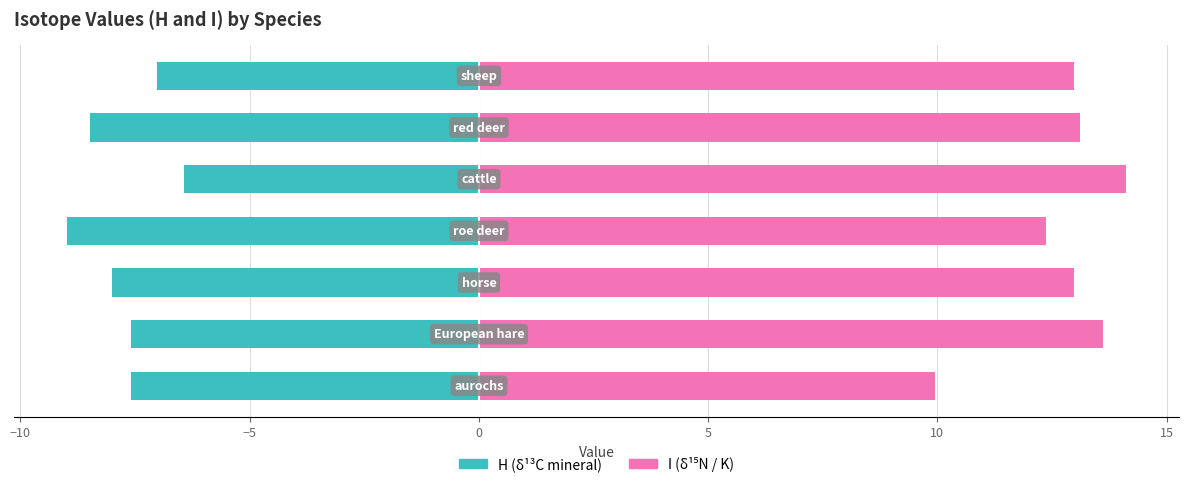

Which series has the largest range (max minus min)?

I